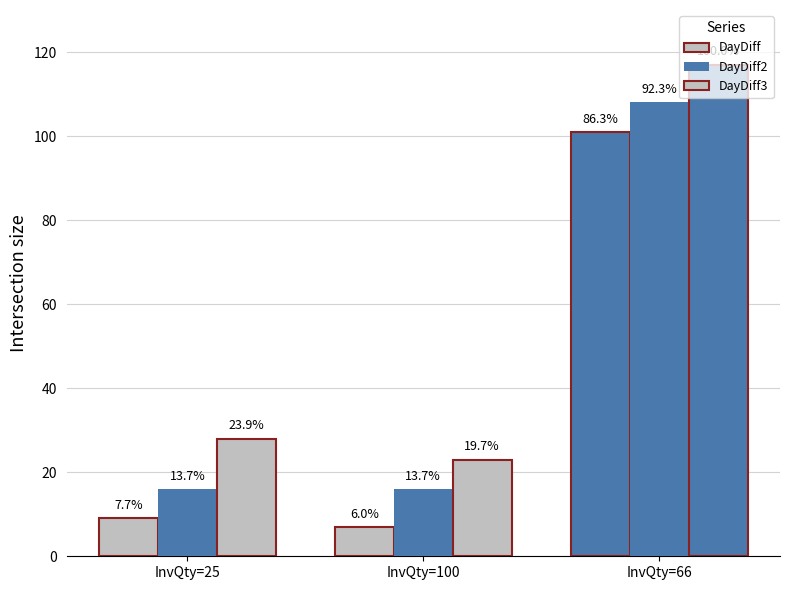

What is the spread (max minus min) of values at InvQty=25?

19